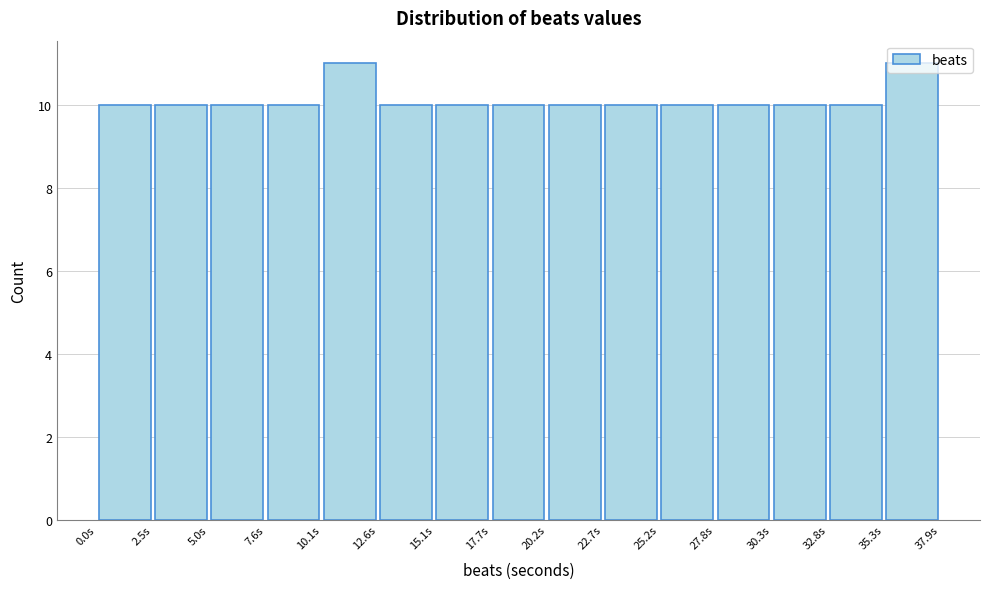

Reading left to right, list every bar in this chart as the range it spans on the x-axis followed by its height. Neither the bar edges nor the heights are printed on the chart, so give them approximately, as read against the axes.

0.0 to 2.5: 10
2.5 to 5.0: 10
5.0 to 7.5: 10
7.5 to 10.0: 10
10.0 to 12.5: 11
12.5 to 15.0: 10
15.0 to 17.5: 10
17.5 to 20.0: 10
20.0 to 22.5: 10
22.5 to 25.0: 10
25.0 to 28.0: 10
28.0 to 30.5: 10
30.5 to 33.0: 10
33.0 to 35.5: 10
35.5 to 38.0: 11